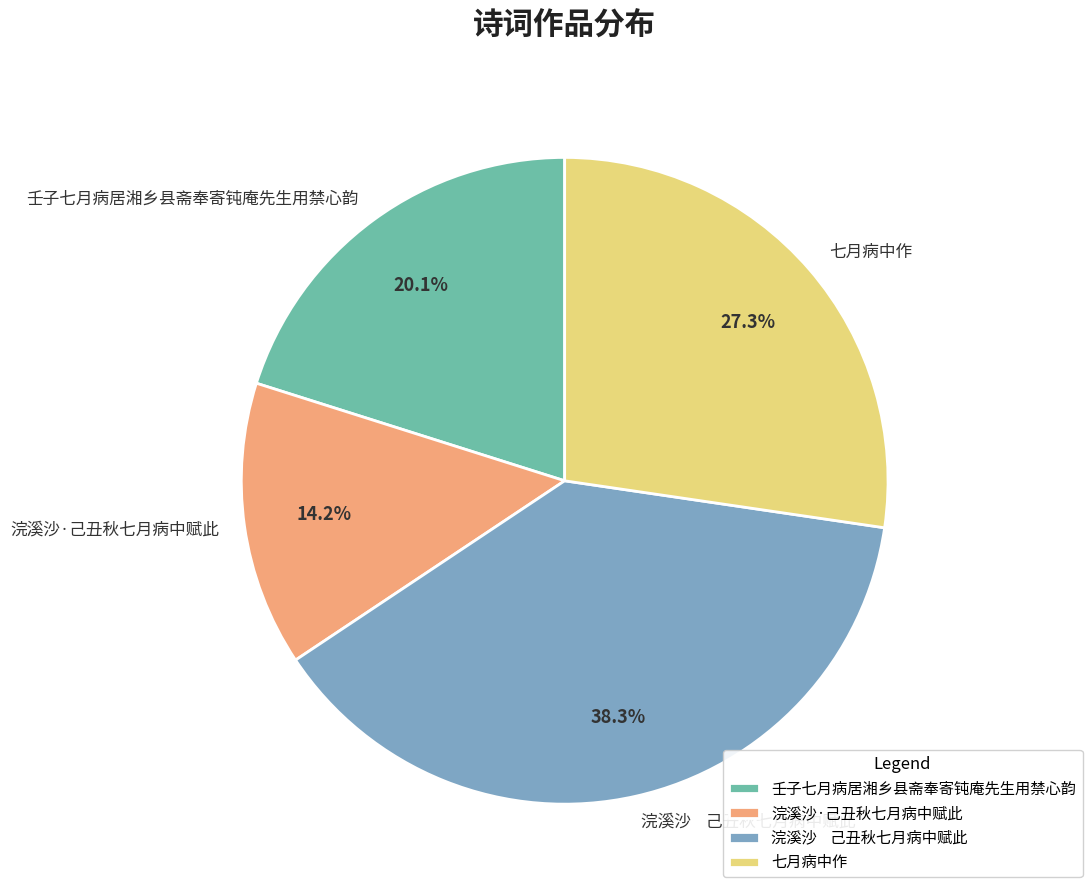

Approximately how many times larger is the value at 七月病中作 compared to 浣溪沙·己丑秋七月病中赋此?

1.9